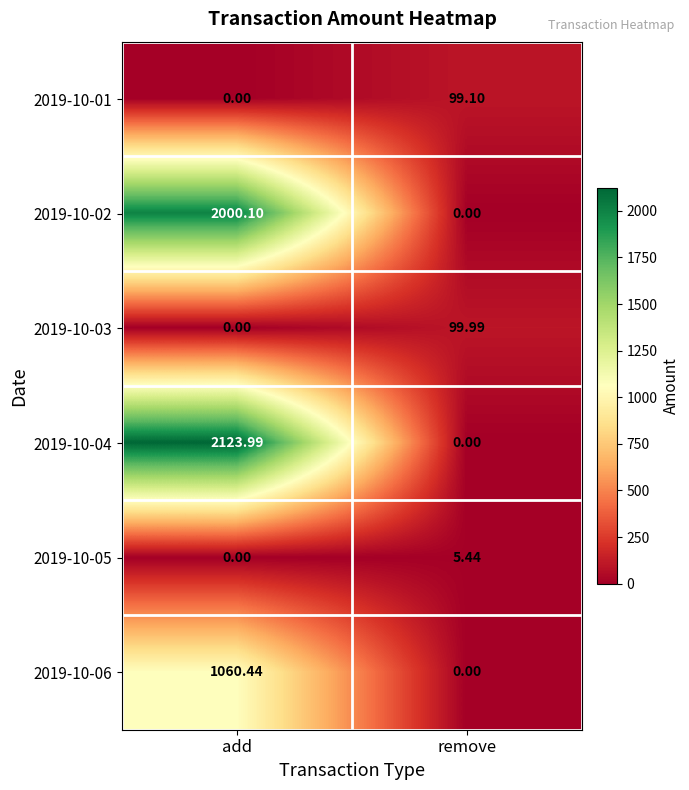

Where is 2019-10-03 nearest to the value 49?

add